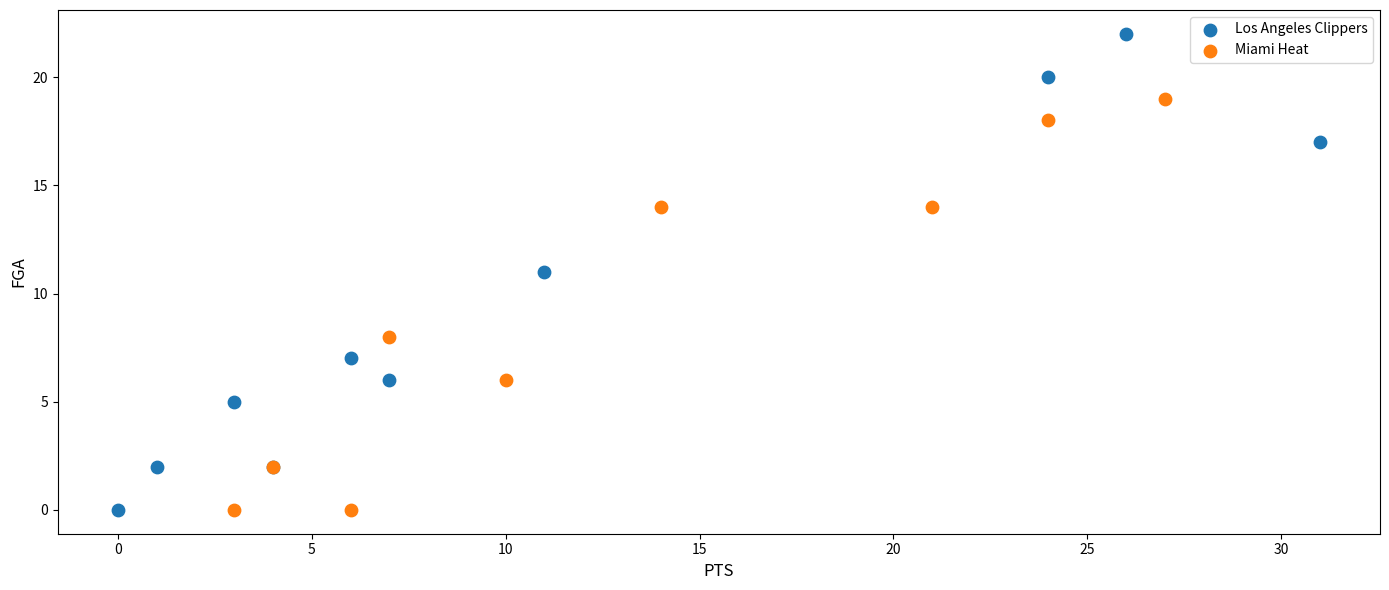

Which series has the largest Y range (max minus min)?

Los Angeles Clippers